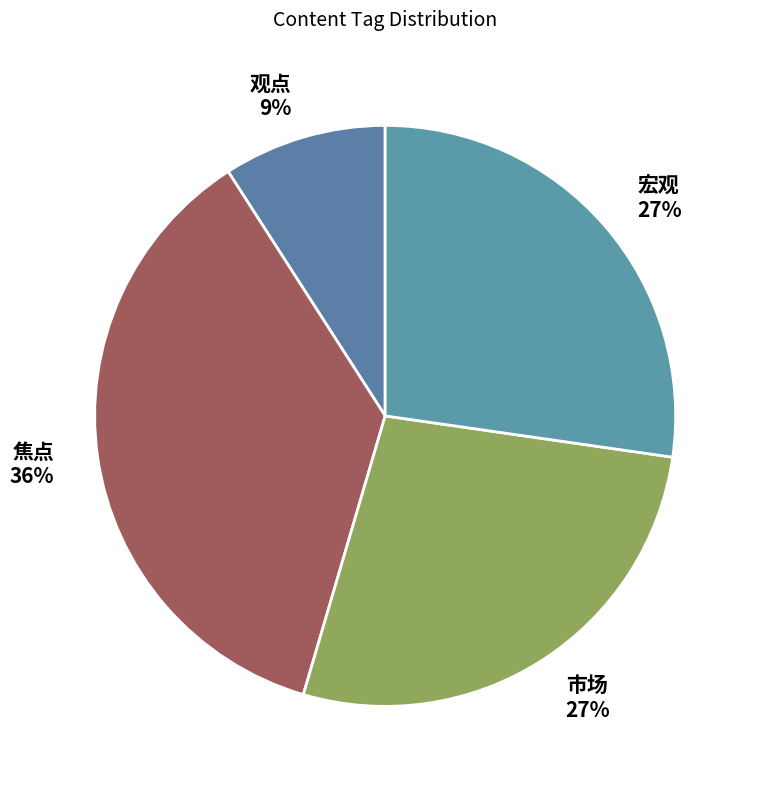

Is it true that 市场 is 27% of the pie?

True